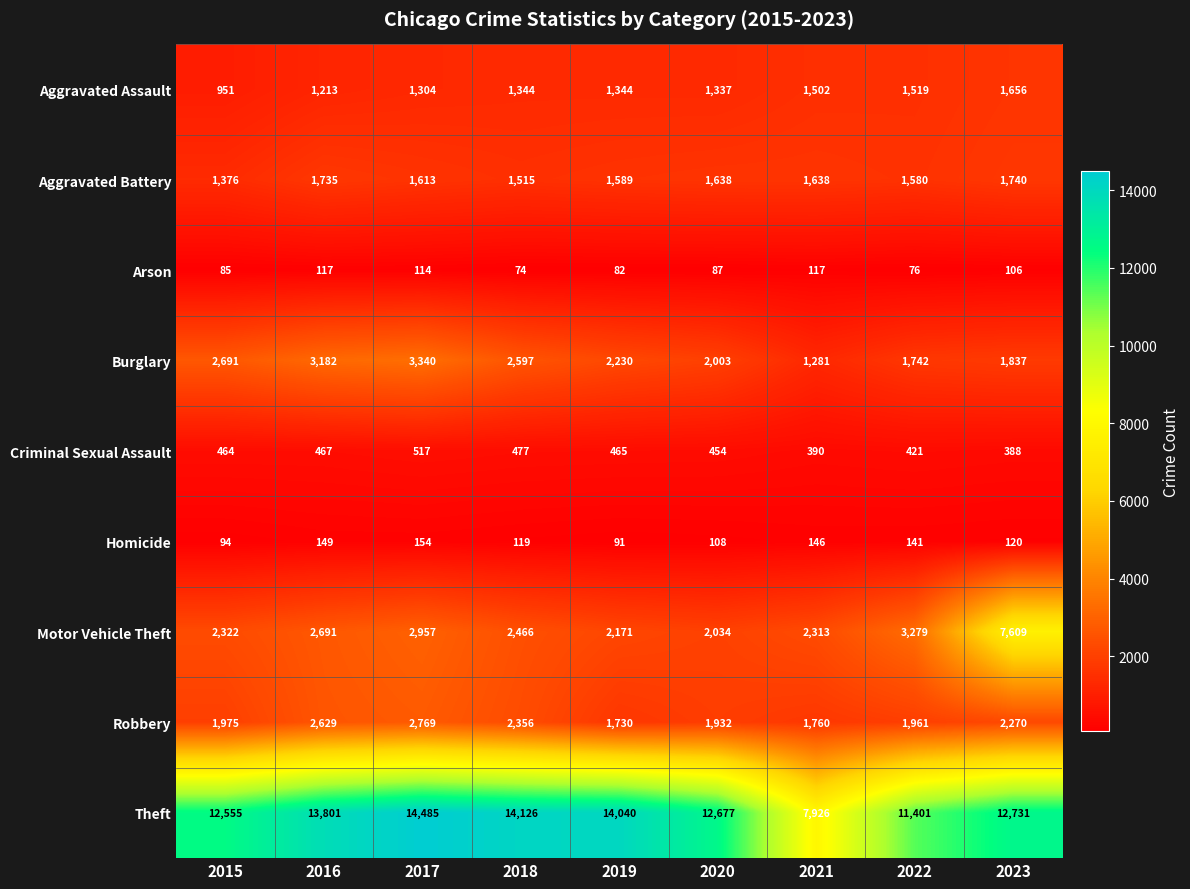

Which label corresponds to the largest value in the chart?

2017